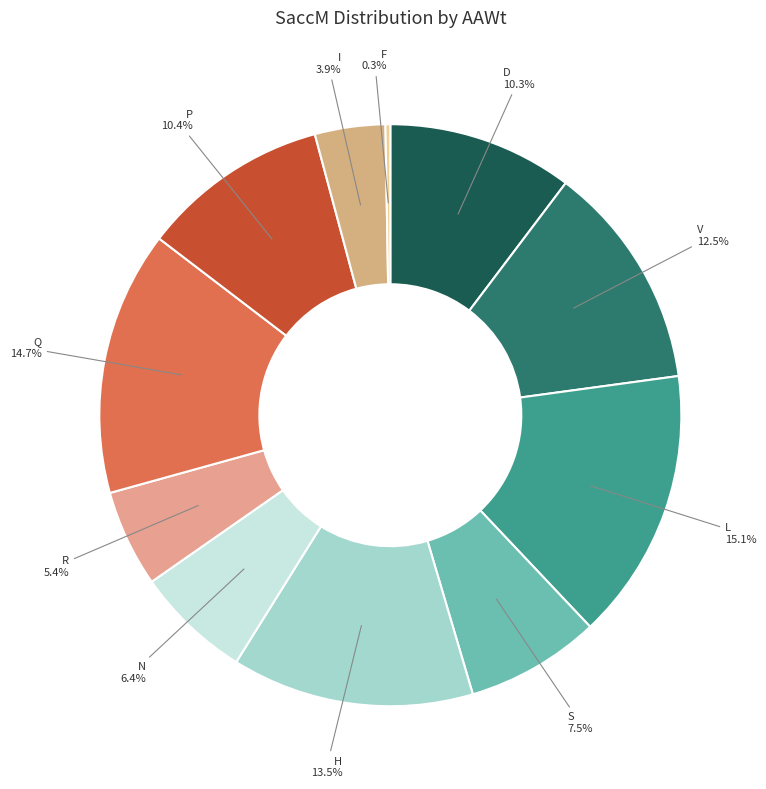

What portion of the pie excludes R?

94.6%